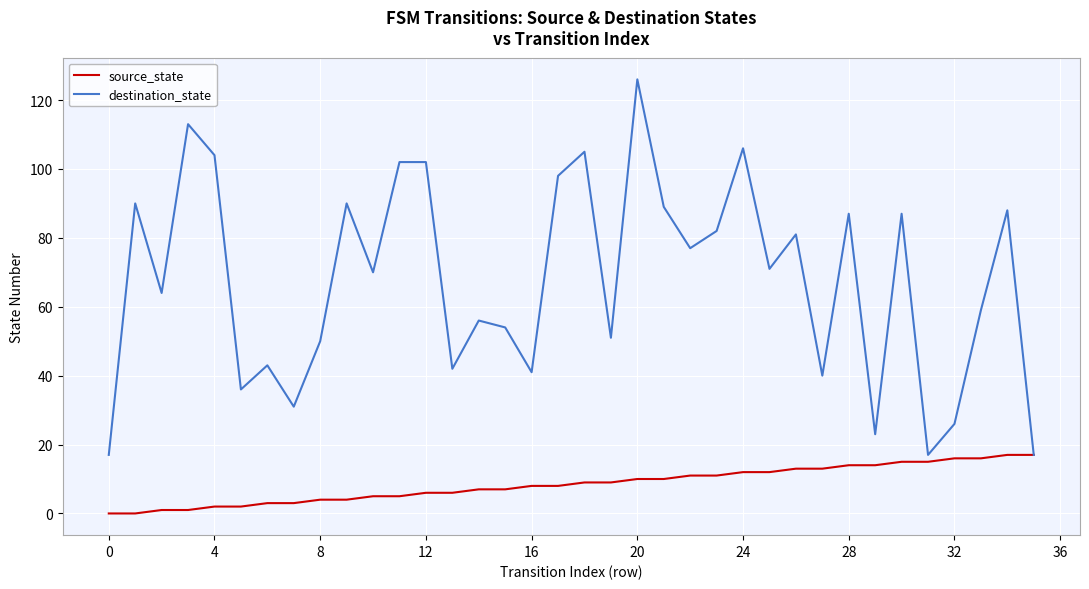

What is the maximum value shown in the chart?

126